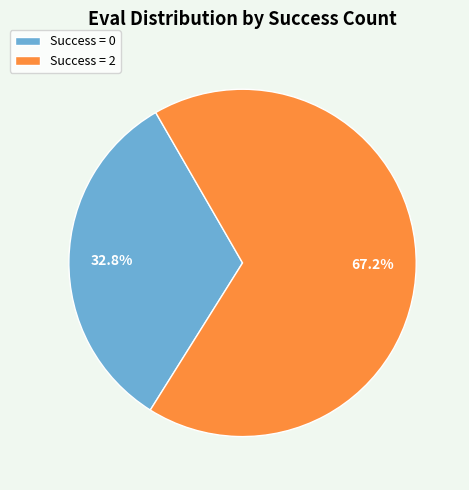

Between Success = 2 and Success = 0, which is larger?

Success = 2